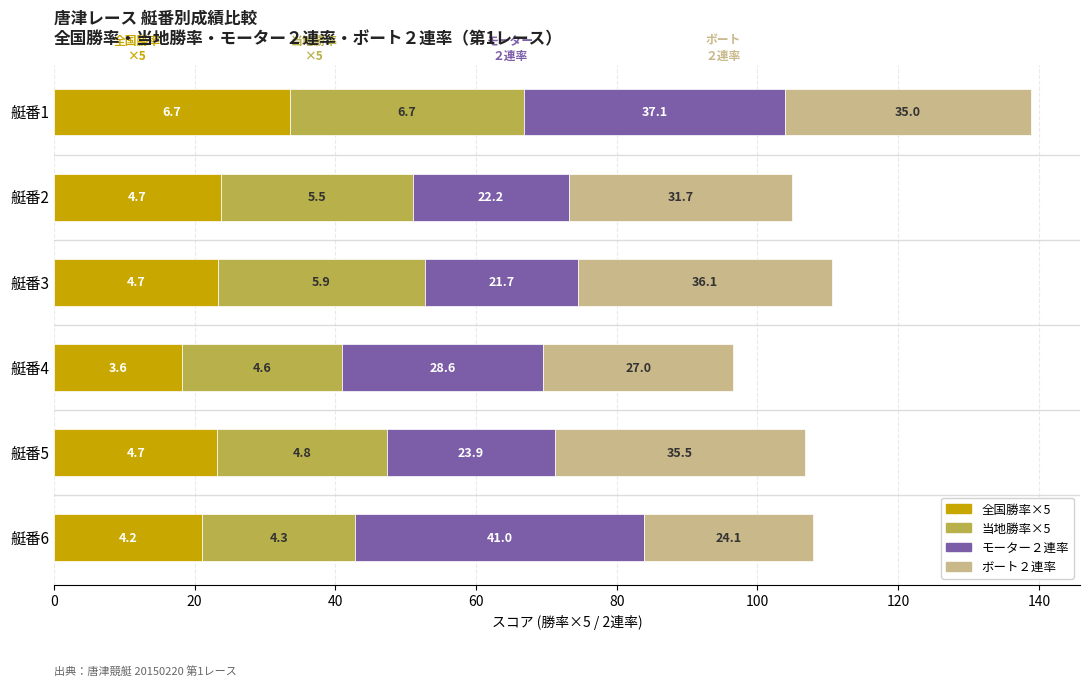

The value of 全国勝率×5 at 艇番2 is 23.7. True or false?

True